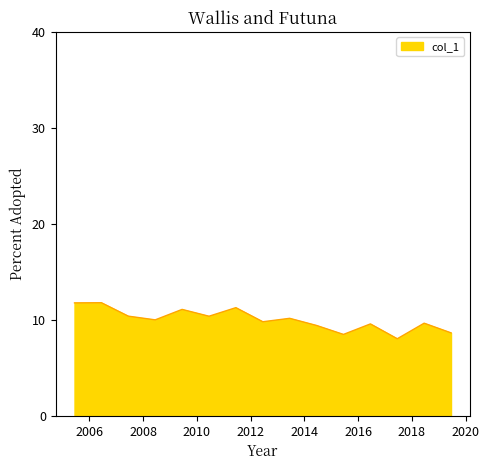

What is the greatest value displayed?

11.8